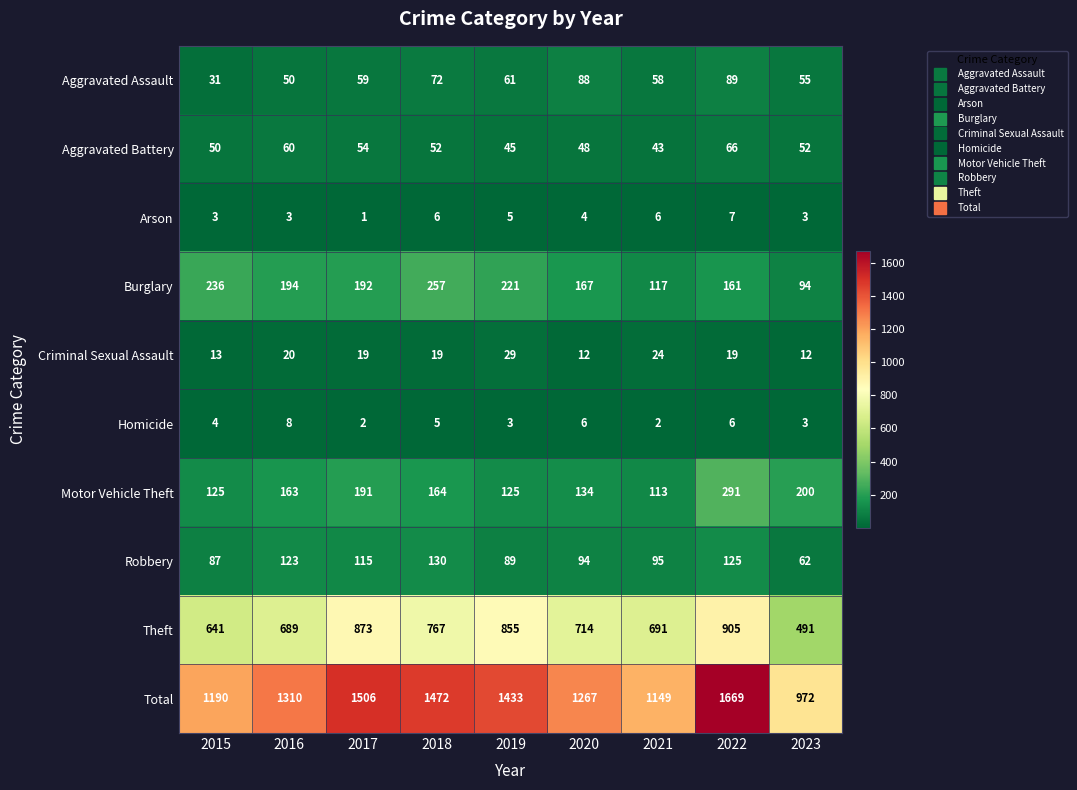

What is the lowest value of the Total series?

972